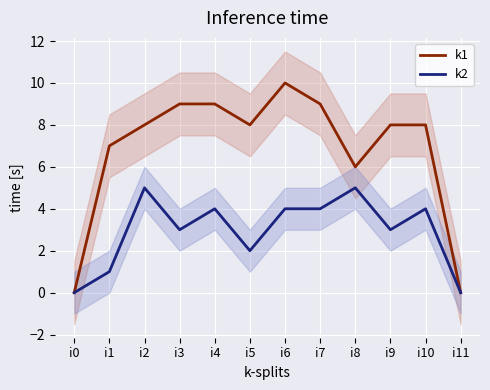

What is the approximate value of k1 at i3, to the nearest 5?

10